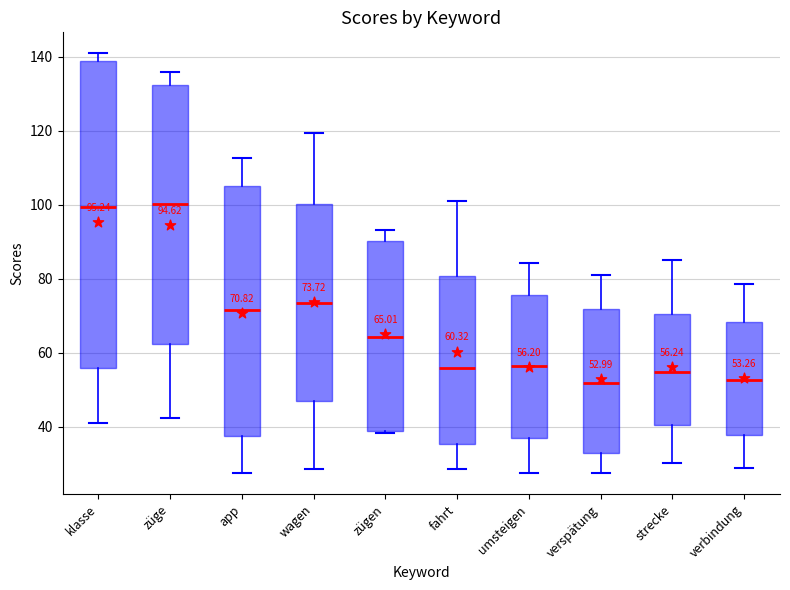

Which box is the tallest, from its lower edge to its upper edge?

klasse